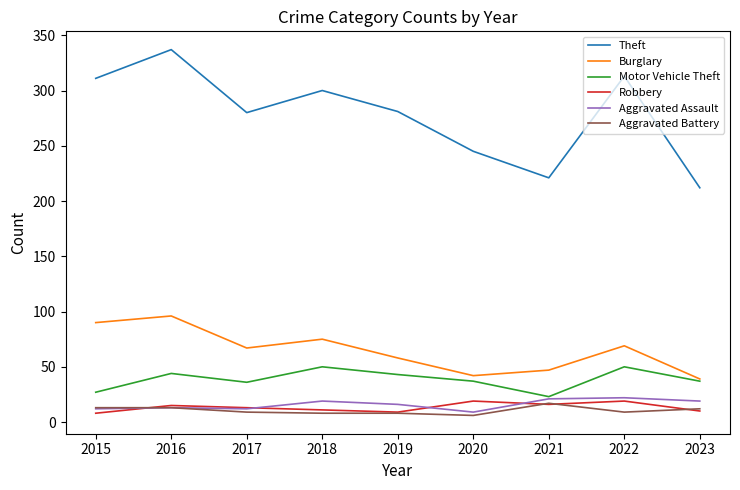

What are all the series names shown in the legend?

Theft, Burglary, Motor Vehicle Theft, Robbery, Aggravated Assault, Aggravated Battery